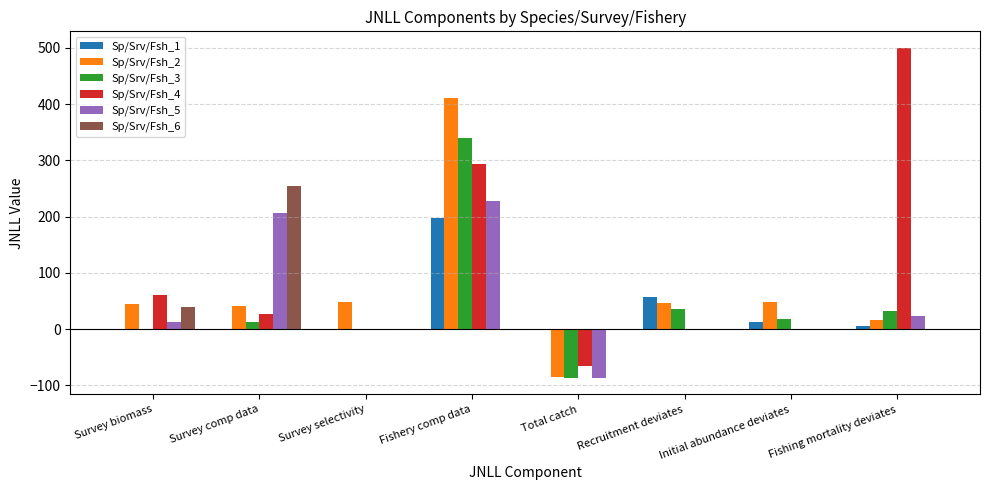

The Sp/Srv/Fsh_5 series shows -47.1 at Total catch. True or false?

False